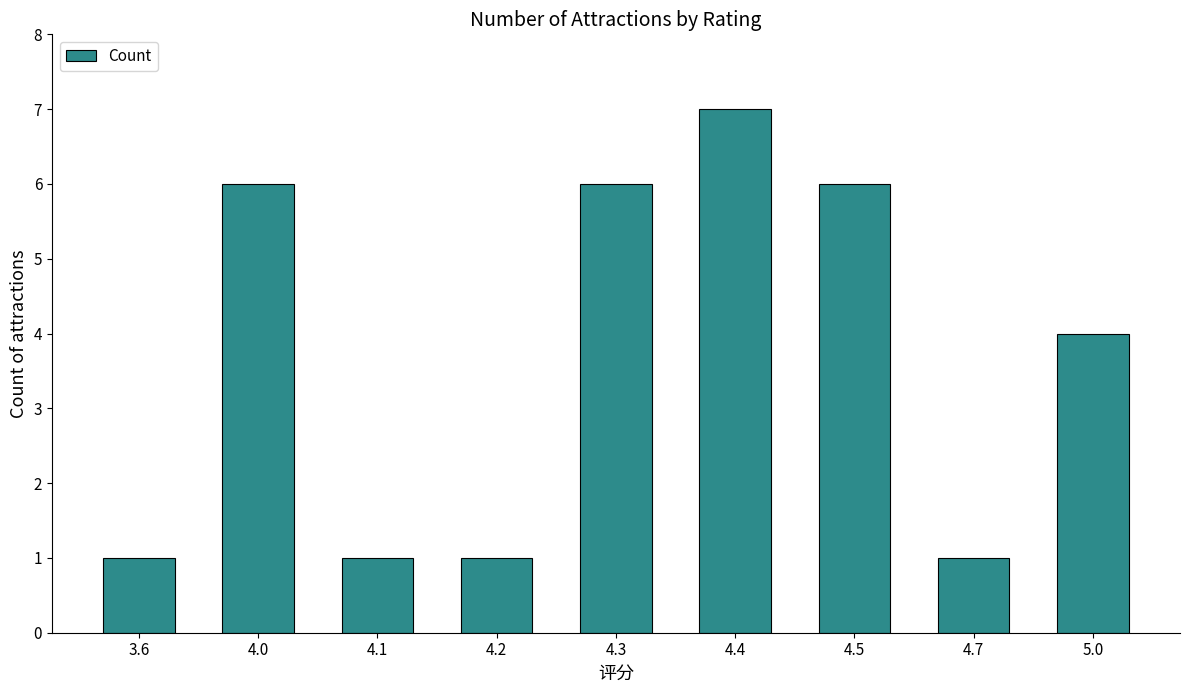

What is the label of the 8th bar from the right?

4.0